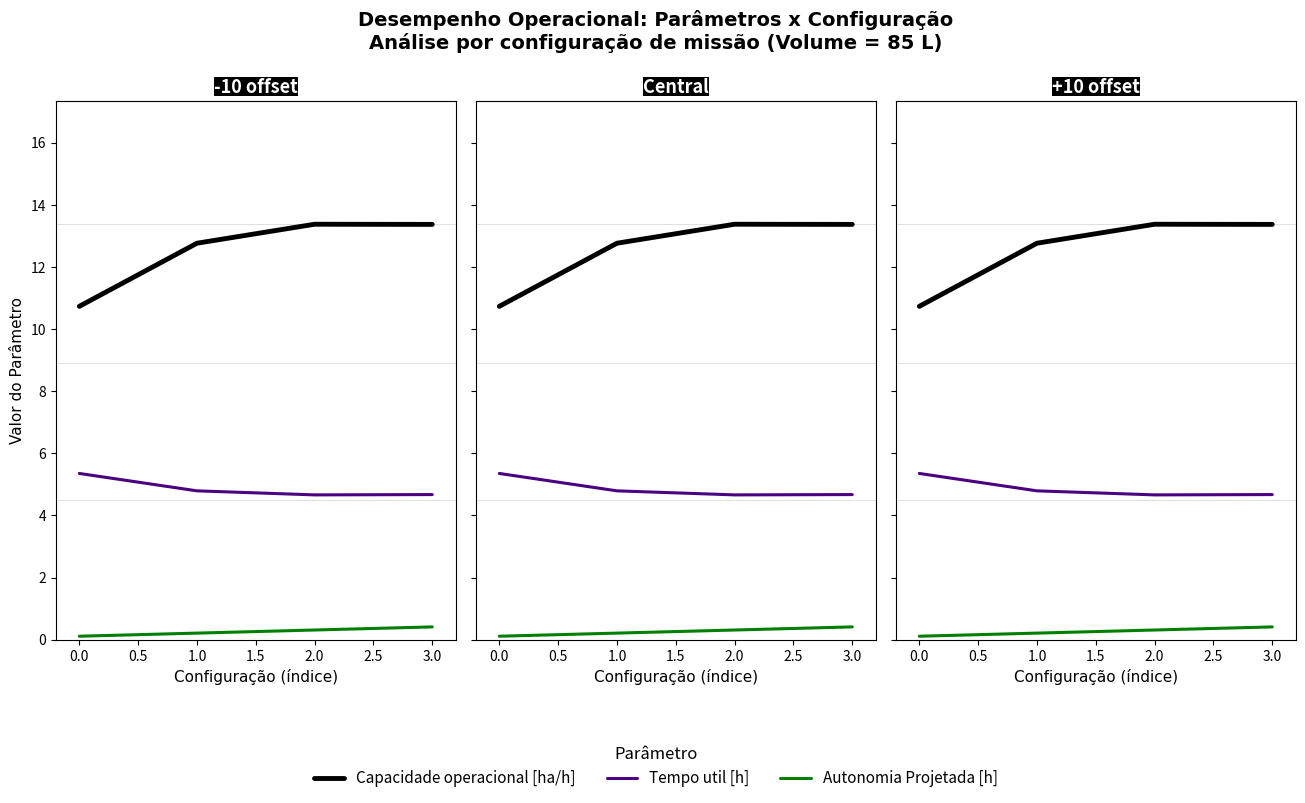

True or false: Autonomia Projetada [h] and Capacidade operacional [ha/h] intersect in this chart.

False